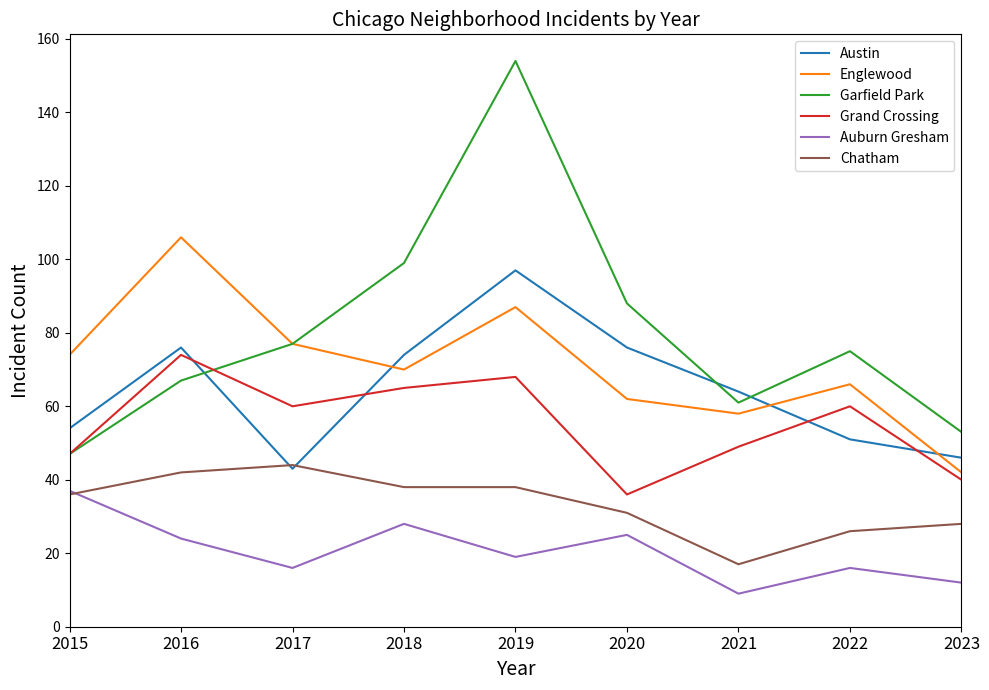

At which category does Garfield Park reach its first local valley?

2021